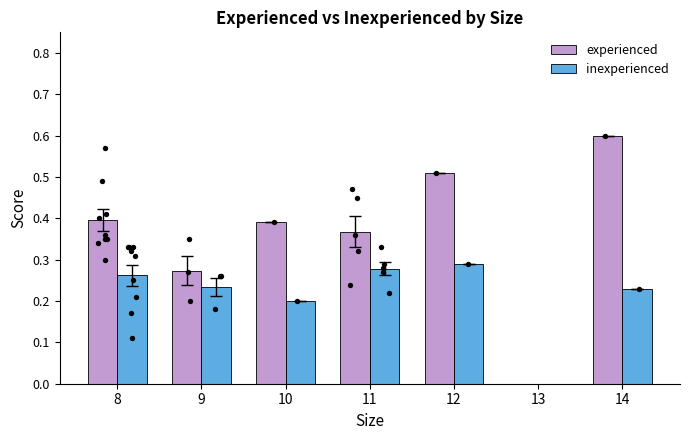

At which category is the sum across all series the highest?

14